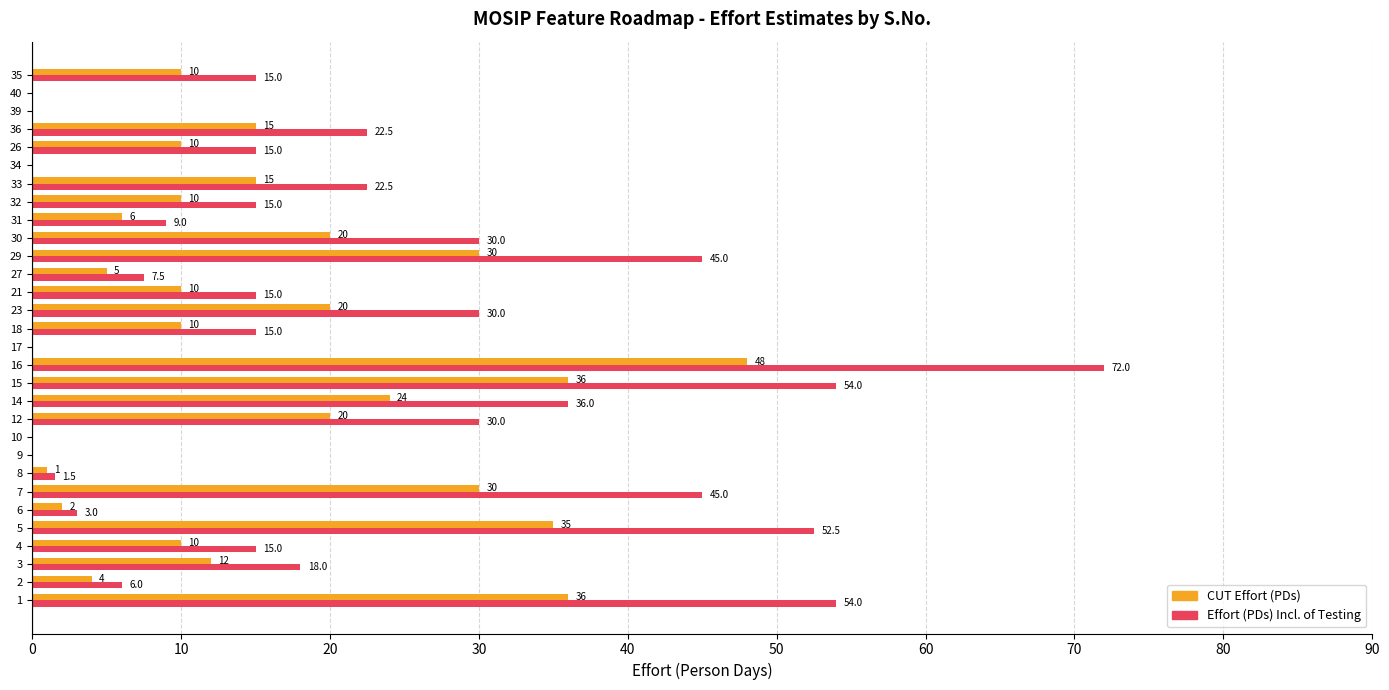

What is the maximum value shown in the chart?

72.0